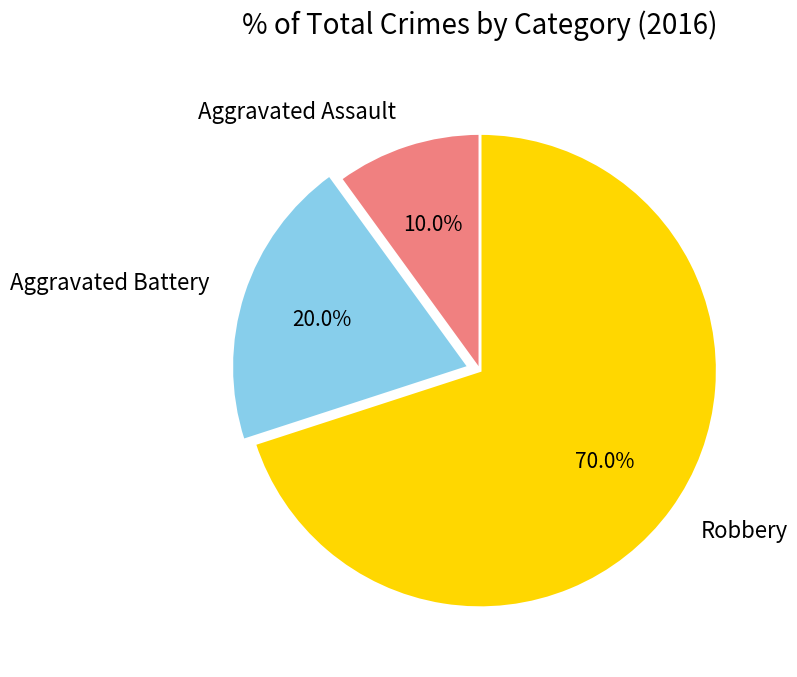

Which slice is the largest?

Robbery